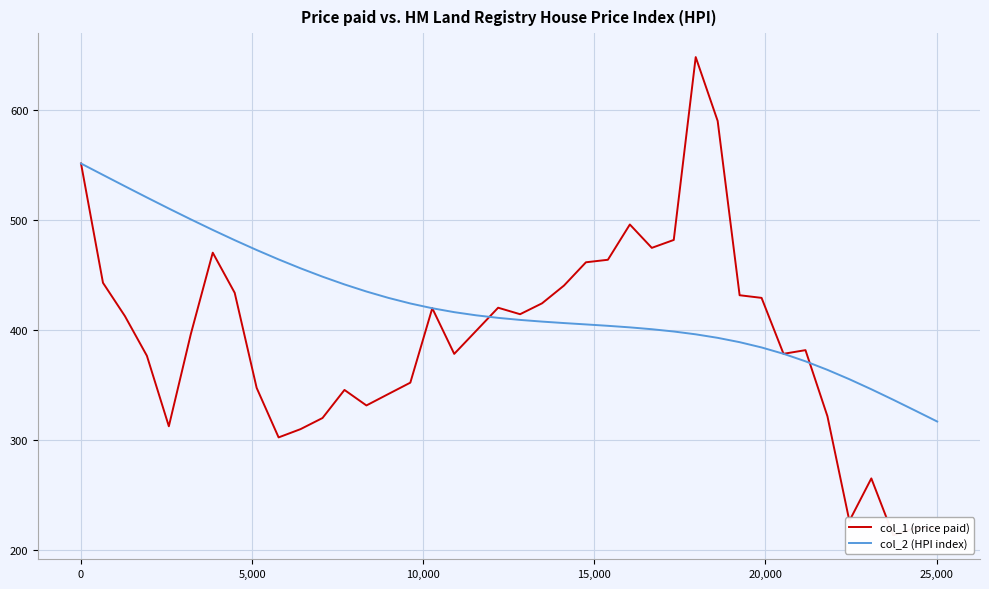

What are all the series names shown in the legend?

col_1 (price paid), col_2 (HPI index)